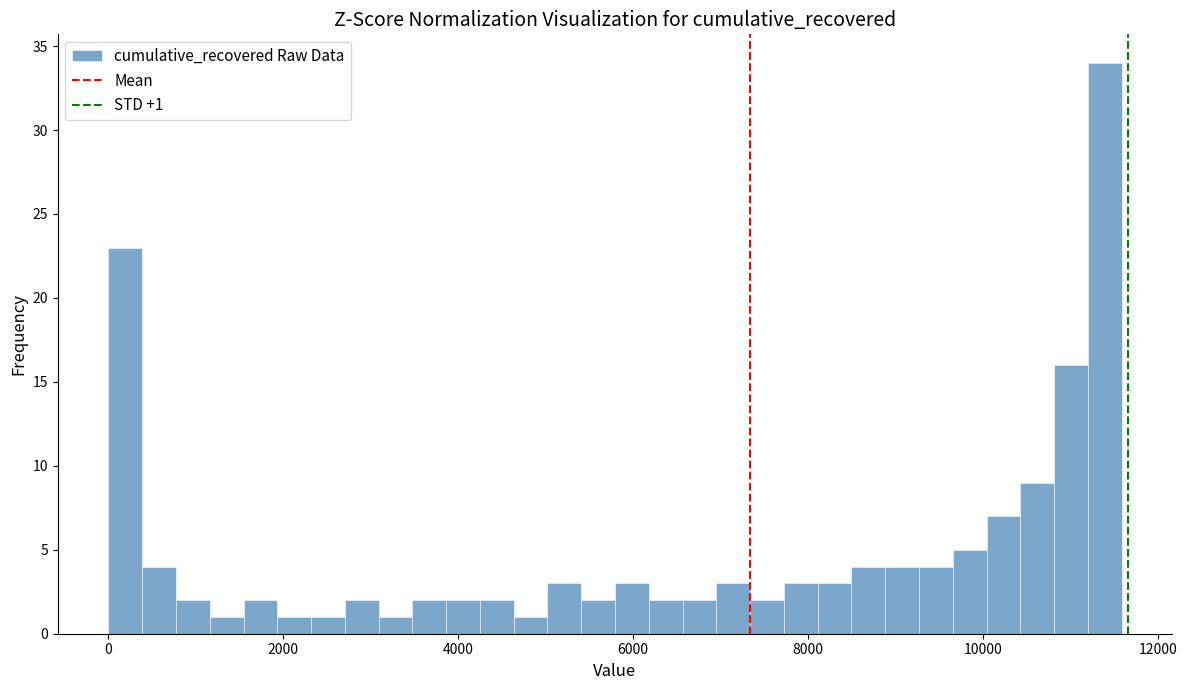

Around what value on the x-axis is the tallest bar? Give the approximate position of its centre, as read against the axis.

11400